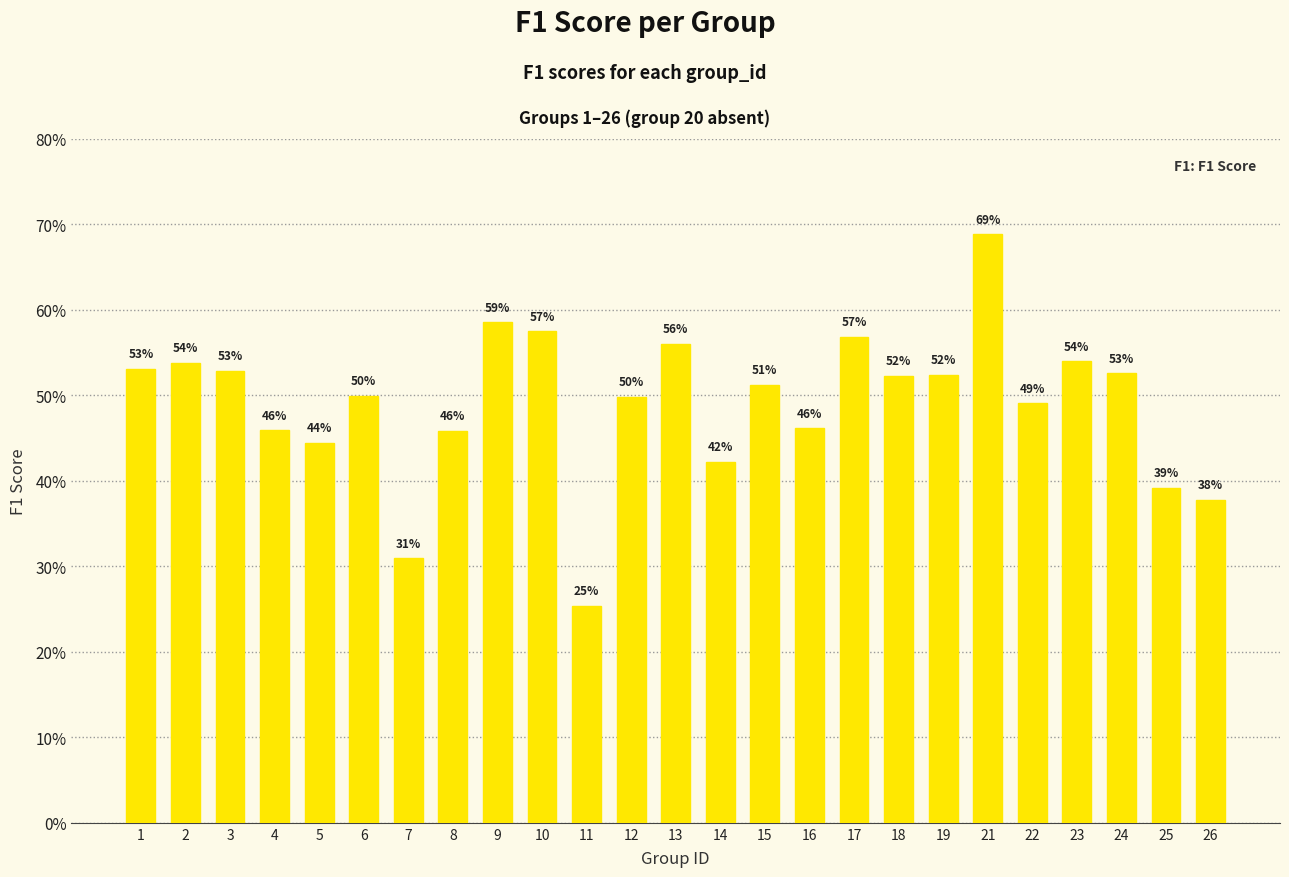

What is the value of the 11th bar from the left?

0.3